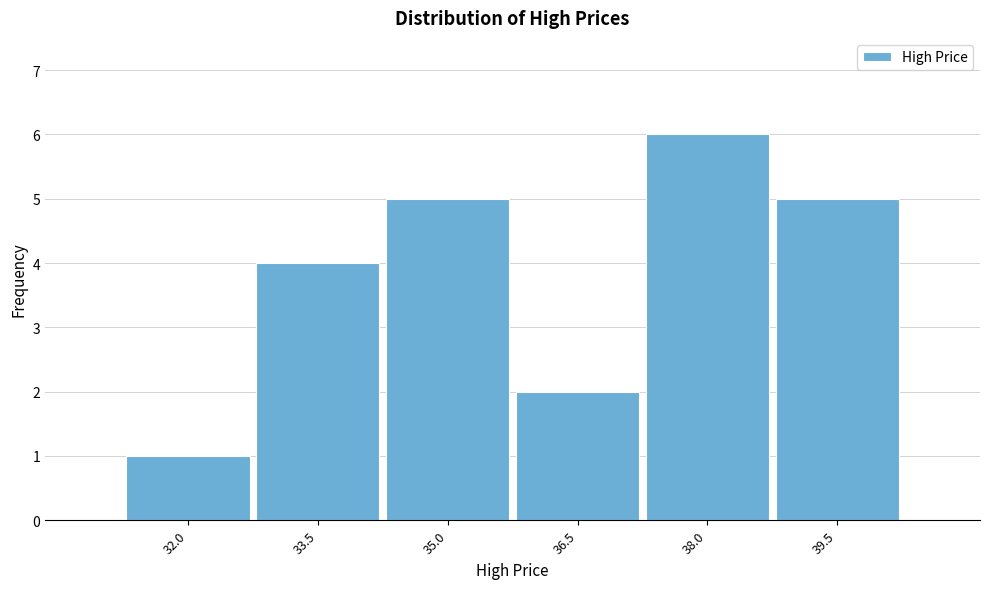

Reading right to left, what are all the values shown in this chart?

39.5=5	38.0=6	36.5=2	35.0=5	33.5=4	32.0=1